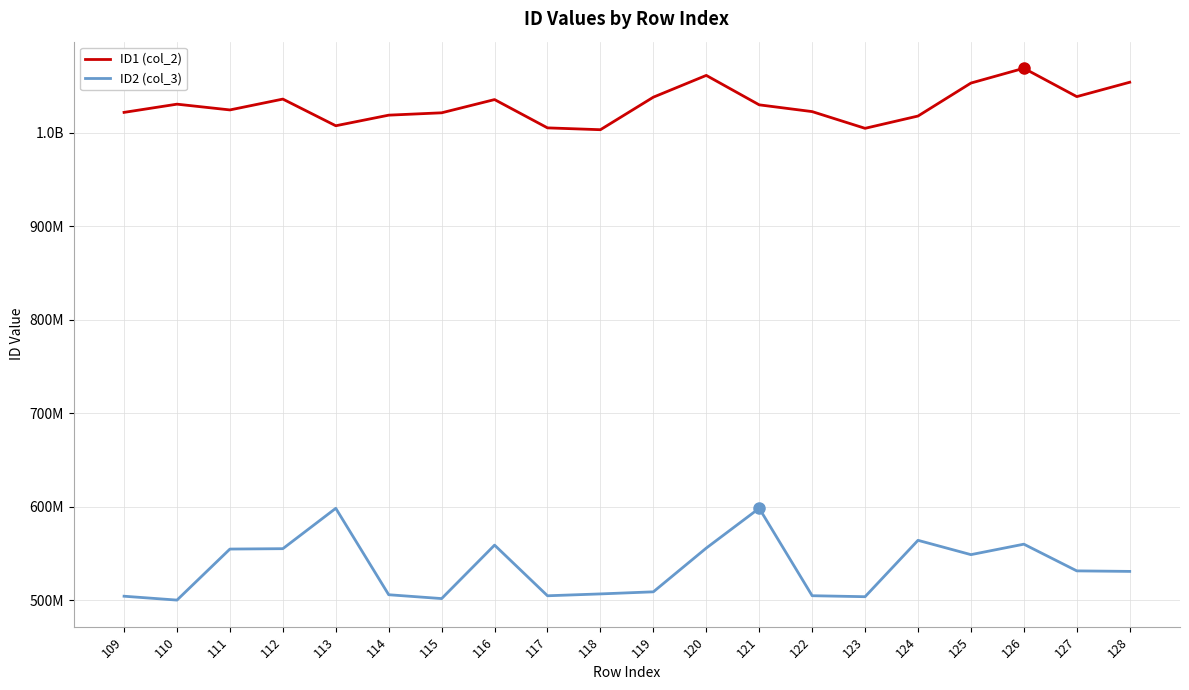

What is the difference between the ID1 (col_2) values at 118 and 121?

26607626